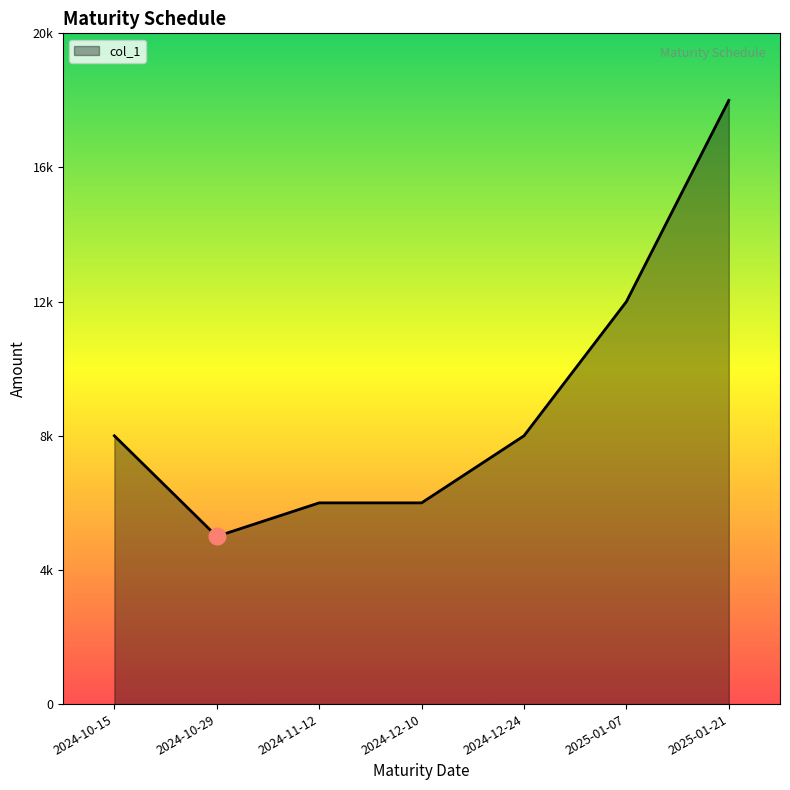

Reading left to right, list all the values displayed in this chart.

8000	5000	6000	6000	8000	12000	18000